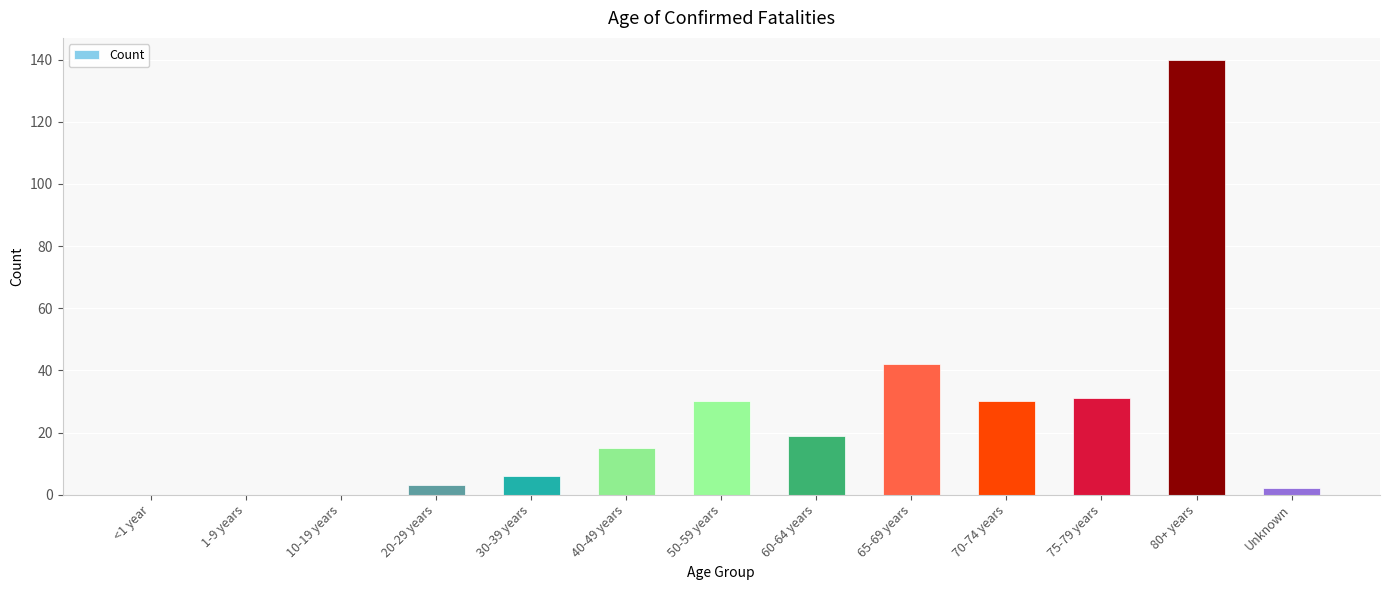

What is the greatest value displayed?

140